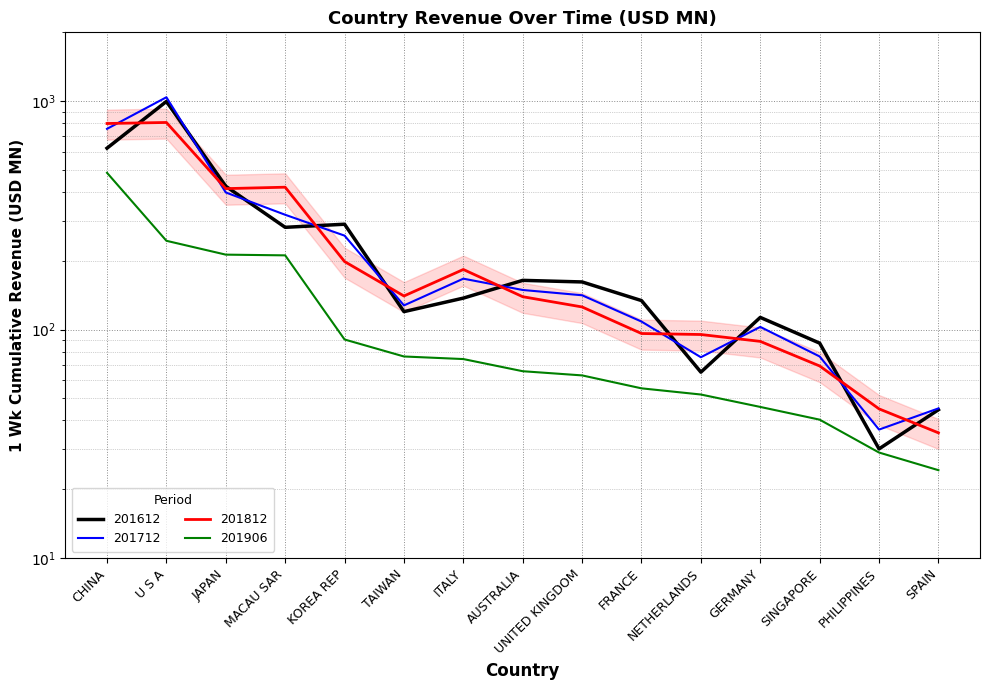

At which category is the sum across all series the highest?

U S A